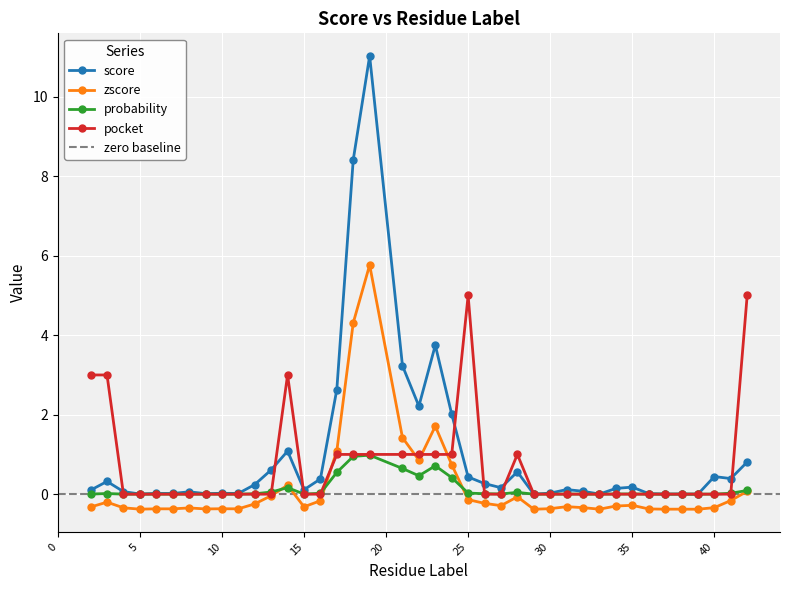

How many values in the zscore series exceed 0?

9